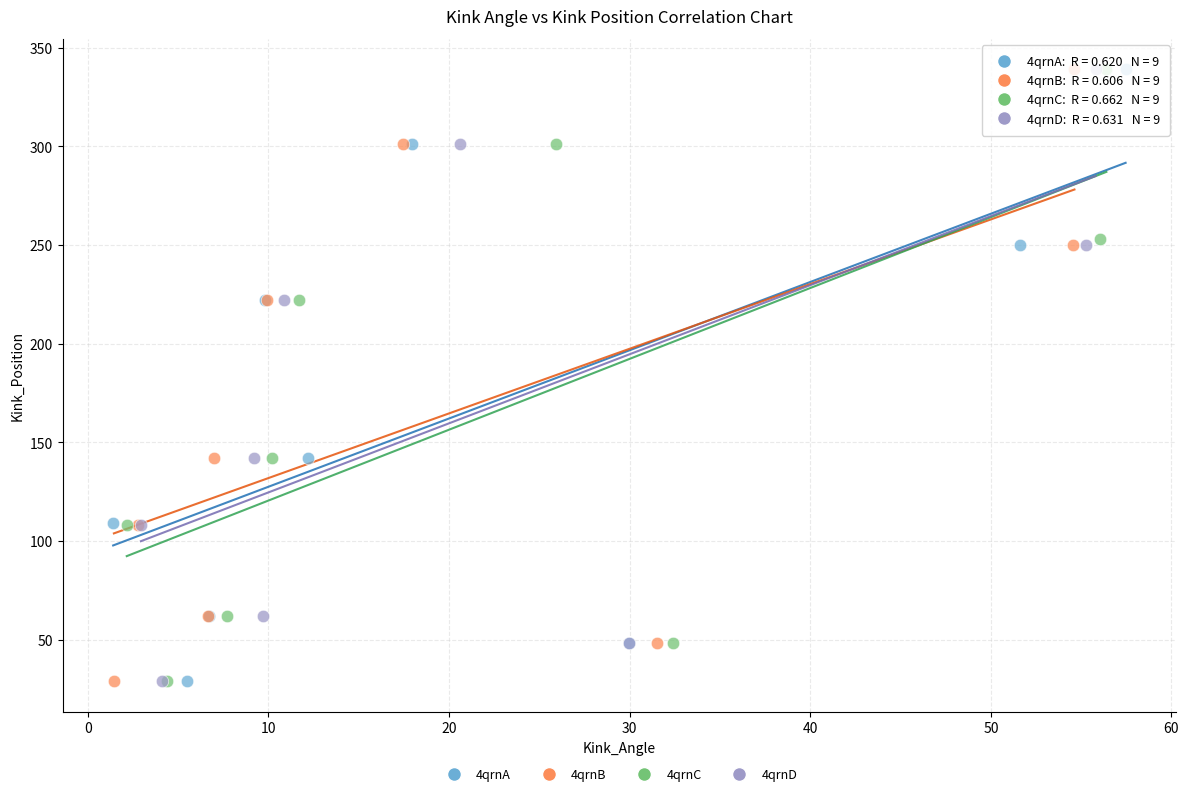

What are all the series names shown in the legend?

4qrnA, 4qrnB, 4qrnC, 4qrnD